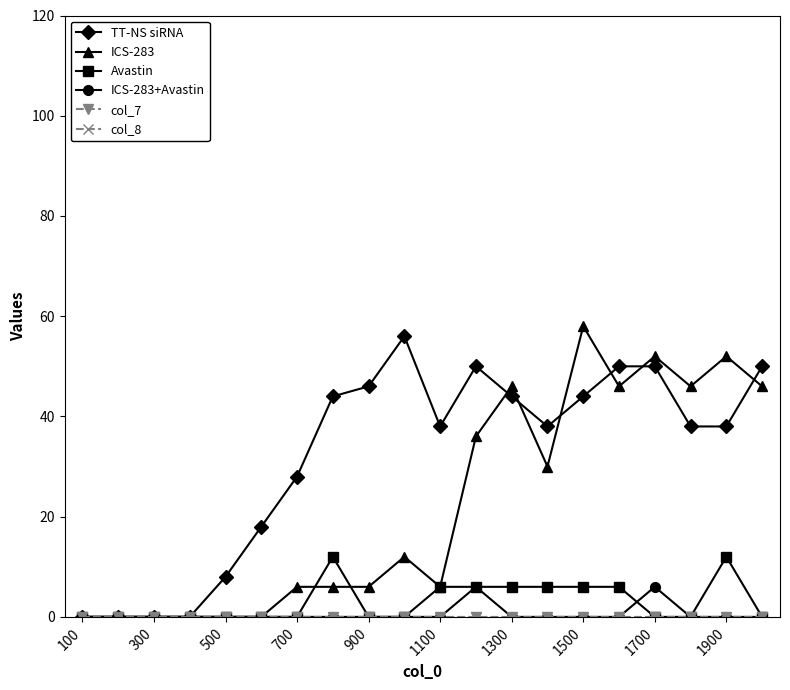

Does the chart have visible grid lines?

No